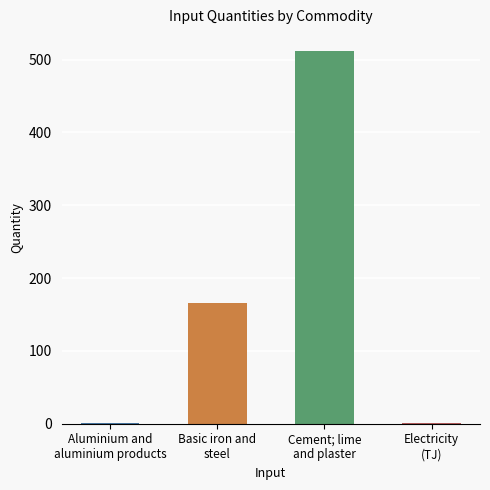

Which label corresponds to the largest value in the chart?

Cement; lime
and plaster